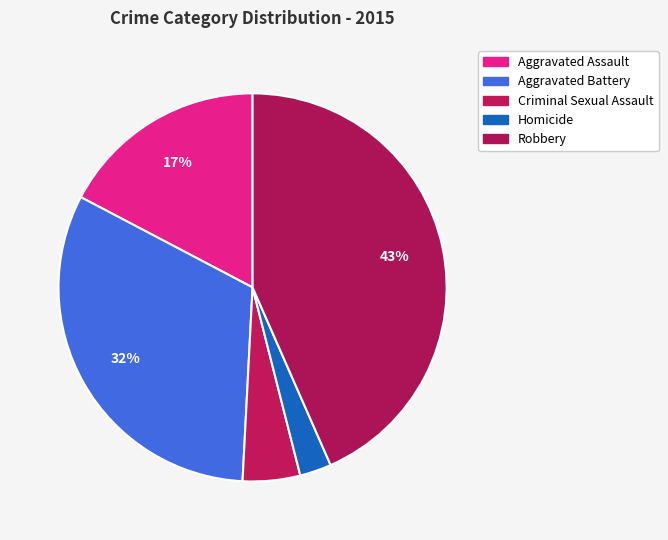

True or false: Aggravated Battery accounts for 22% of the total.

False